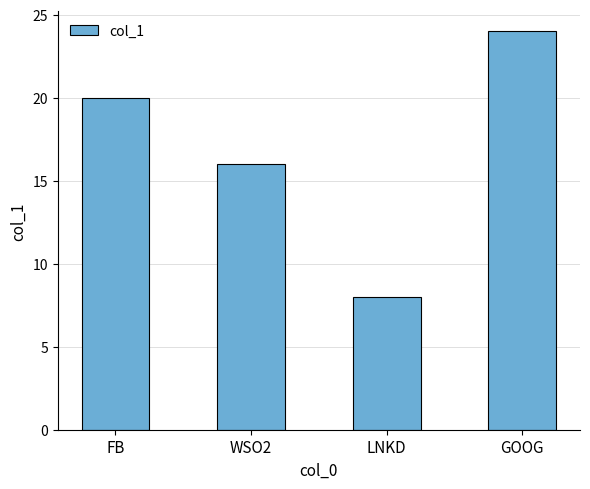

What is the label of the 3rd bar from the right?

WSO2